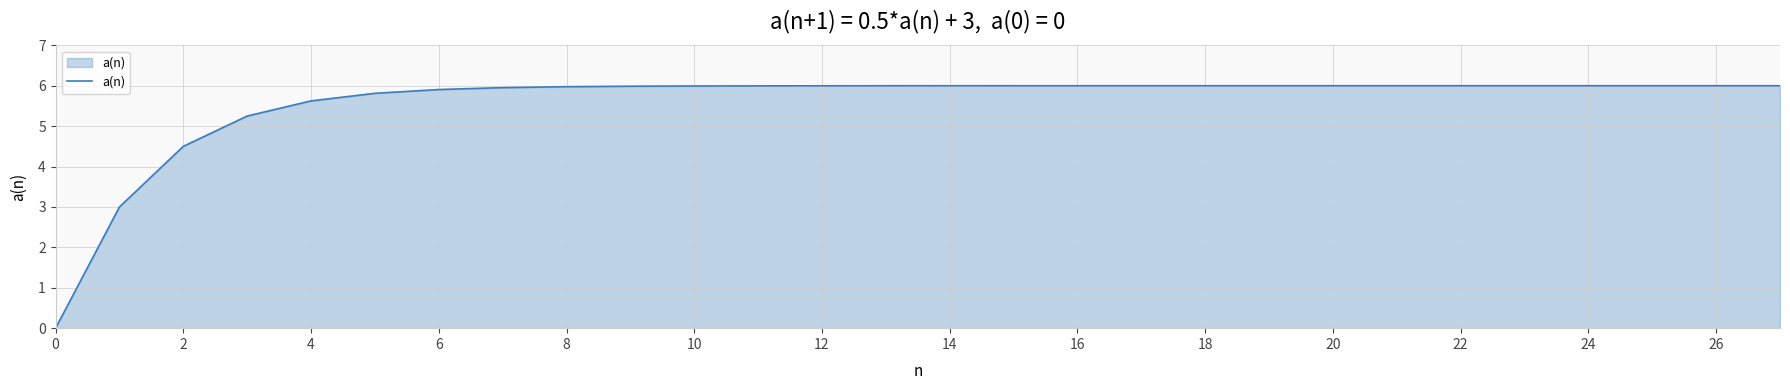

What is the greatest value displayed?

6.0